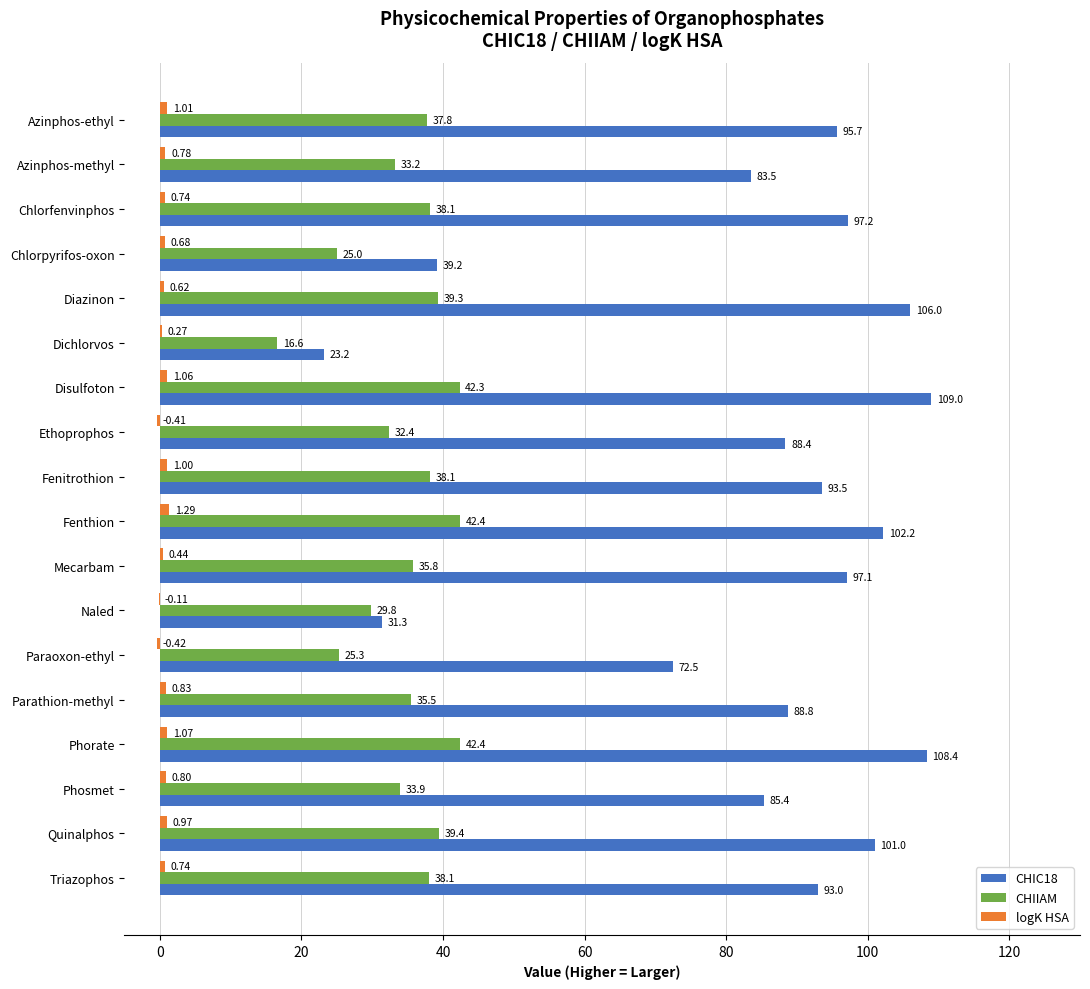

Which category has the highest value in the CHIIAM series?

Phorate